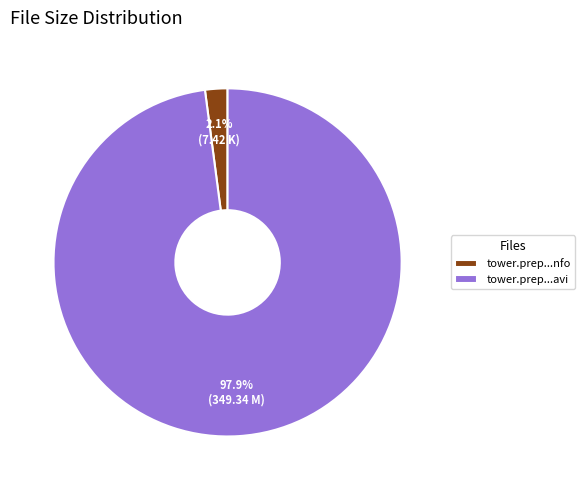

Do tower.prep...nfo and tower.prep...avi together represent more than half of the pie?

Yes